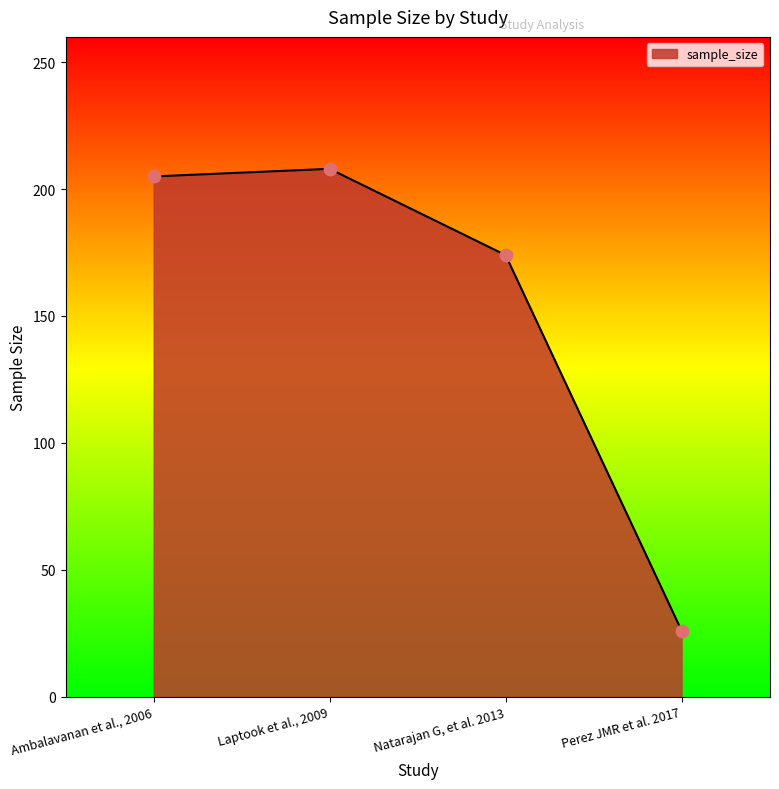

What is the change in value from Natarajan G, et al. 2013 to Perez JMR et al. 2017?

-148